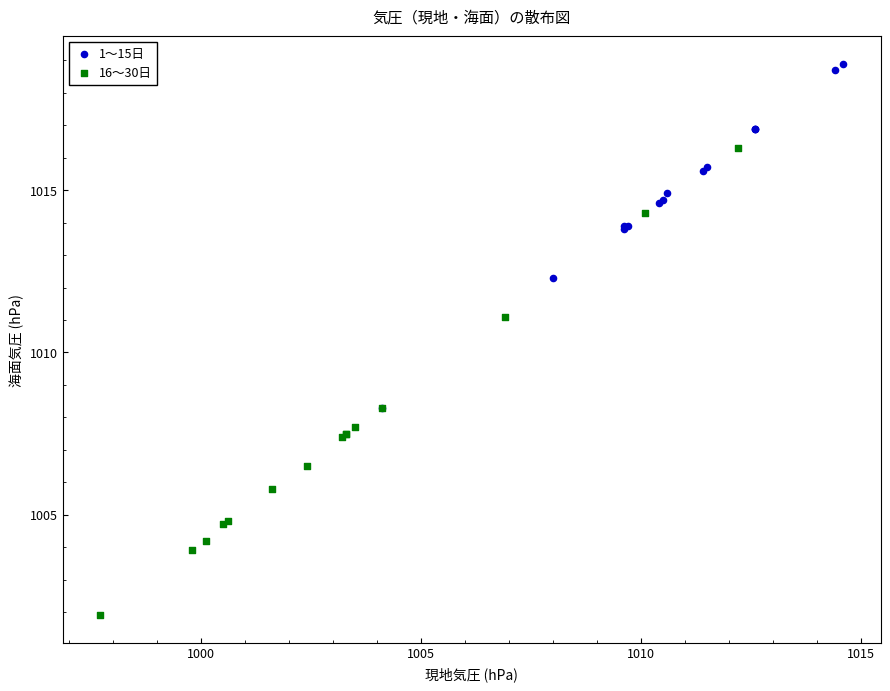

Which series reaches the maximum Y coordinate?

1〜15日